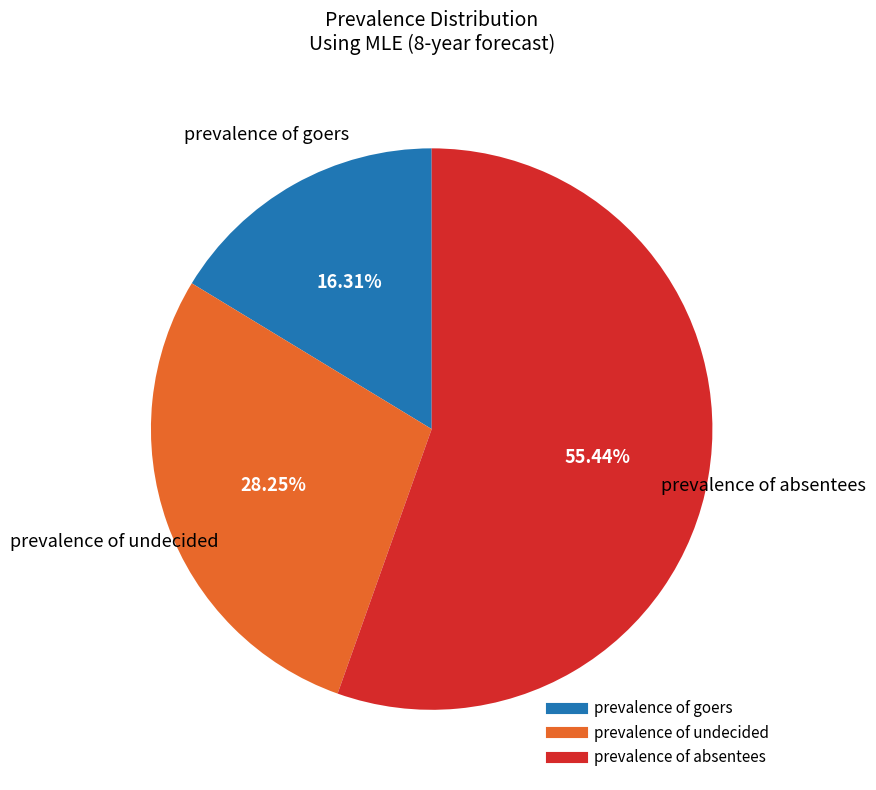

To the nearest percent, what percentage of the pie is prevalence of goers?

16%